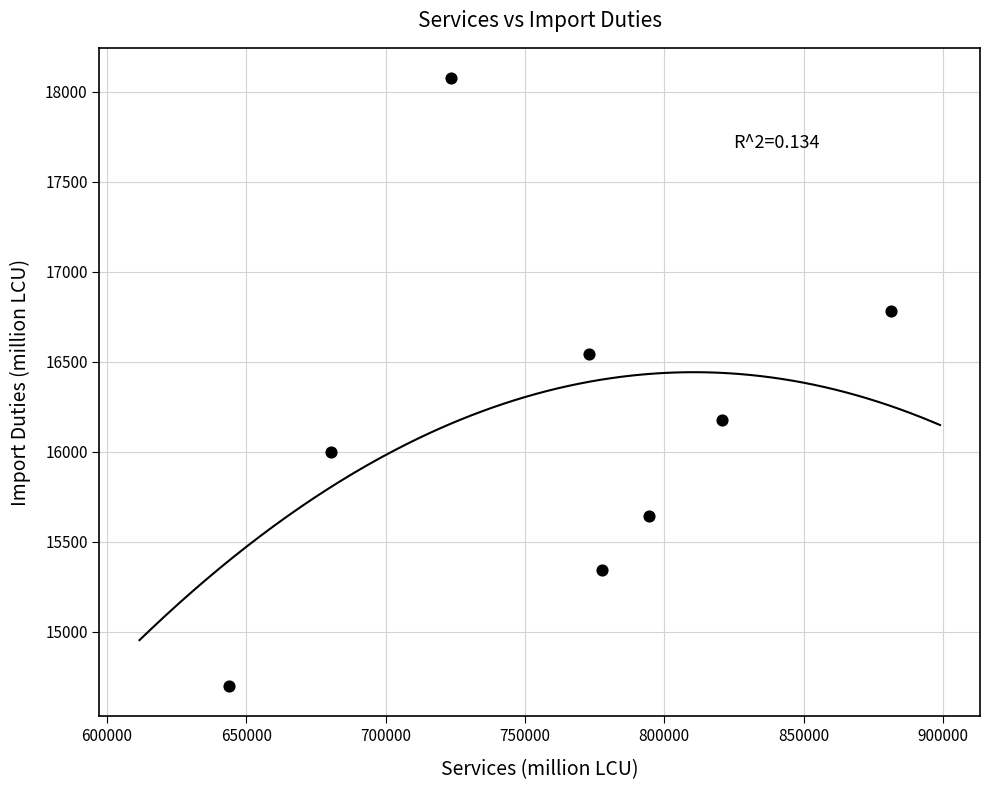

What is the range of X values (max minus min)?

237427.7